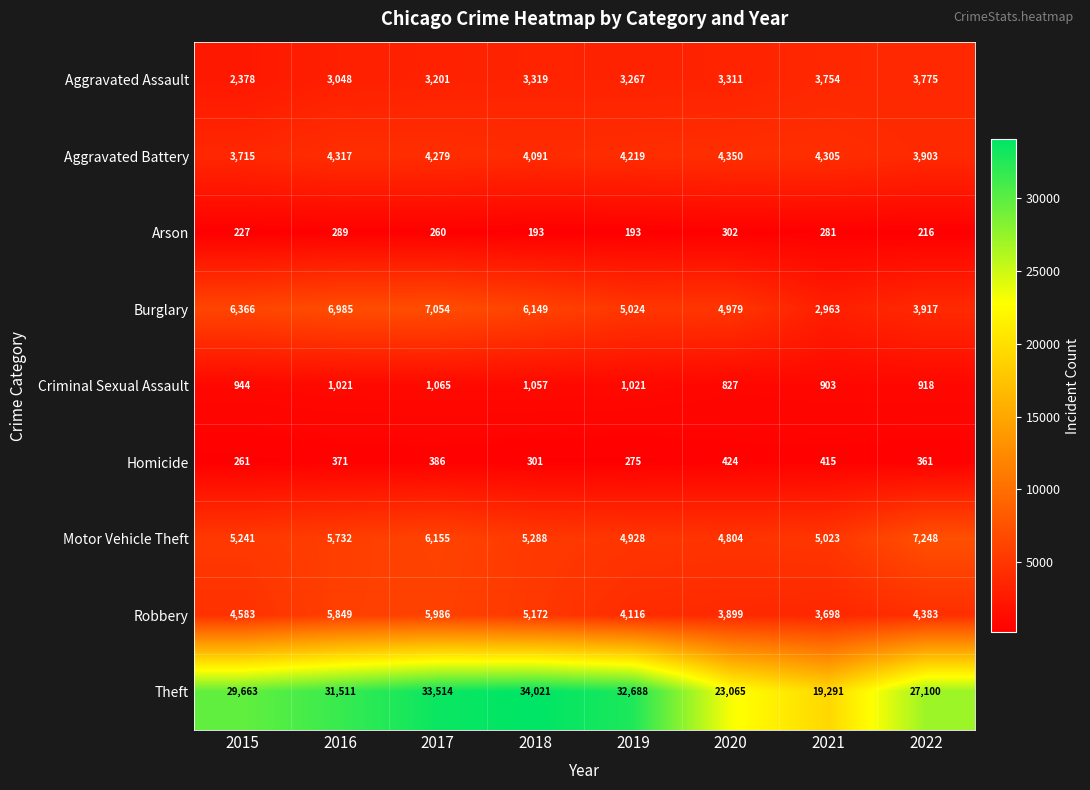

Where does the Burglary series first go above 6149?

2015